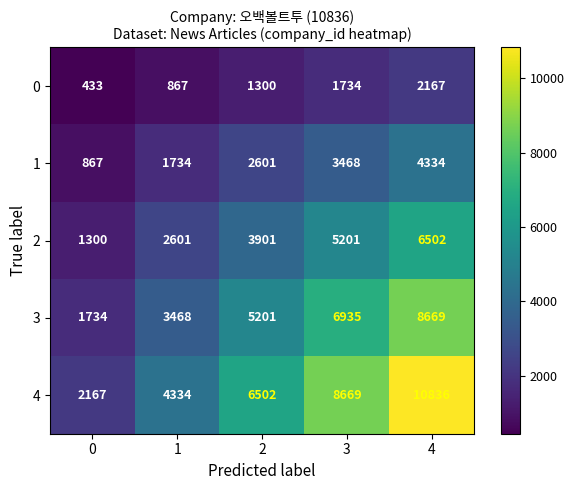

Reading right to left, list all the values displayed in this chart.

0: 4=2167	3=1734	2=1300	1=867	0=433
1: 4=4334	3=3468	2=2601	1=1734	0=867
2: 4=6502	3=5201	2=3901	1=2601	0=1300
3: 4=8669	3=6935	2=5201	1=3468	0=1734
4: 4=10836	3=8669	2=6502	1=4334	0=2167